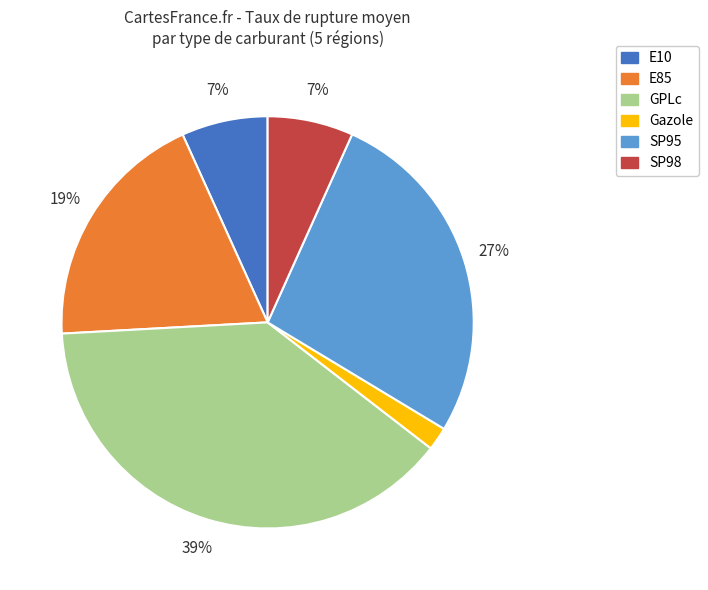

To the nearest percent, what is the difference between the largest and smallest slice percentages?

37%